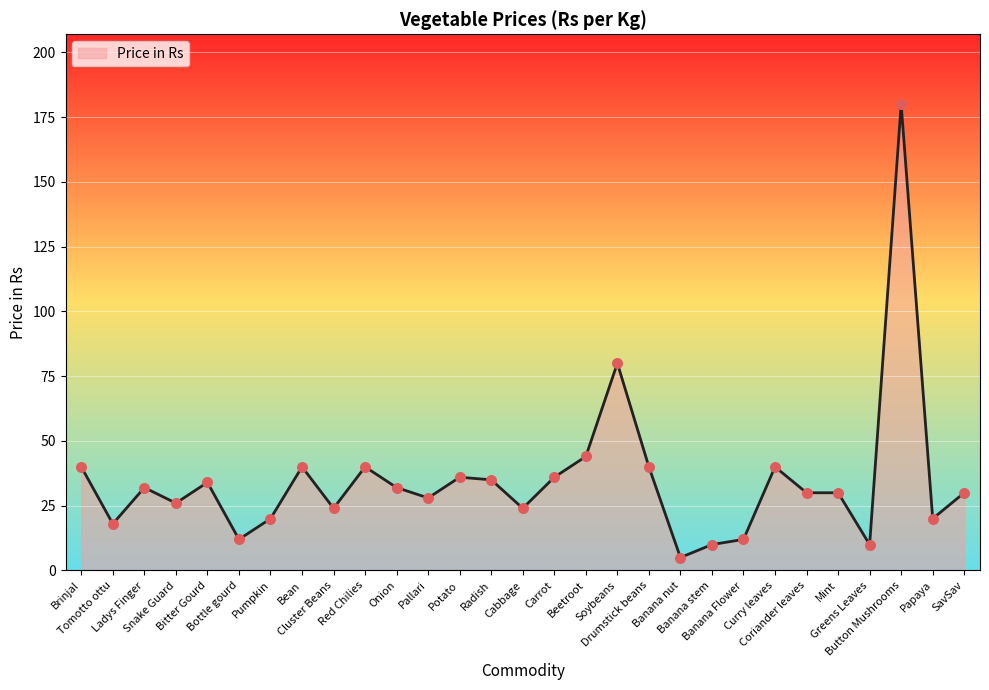

Which has a higher value, Radish or Cluster Beans?

Radish